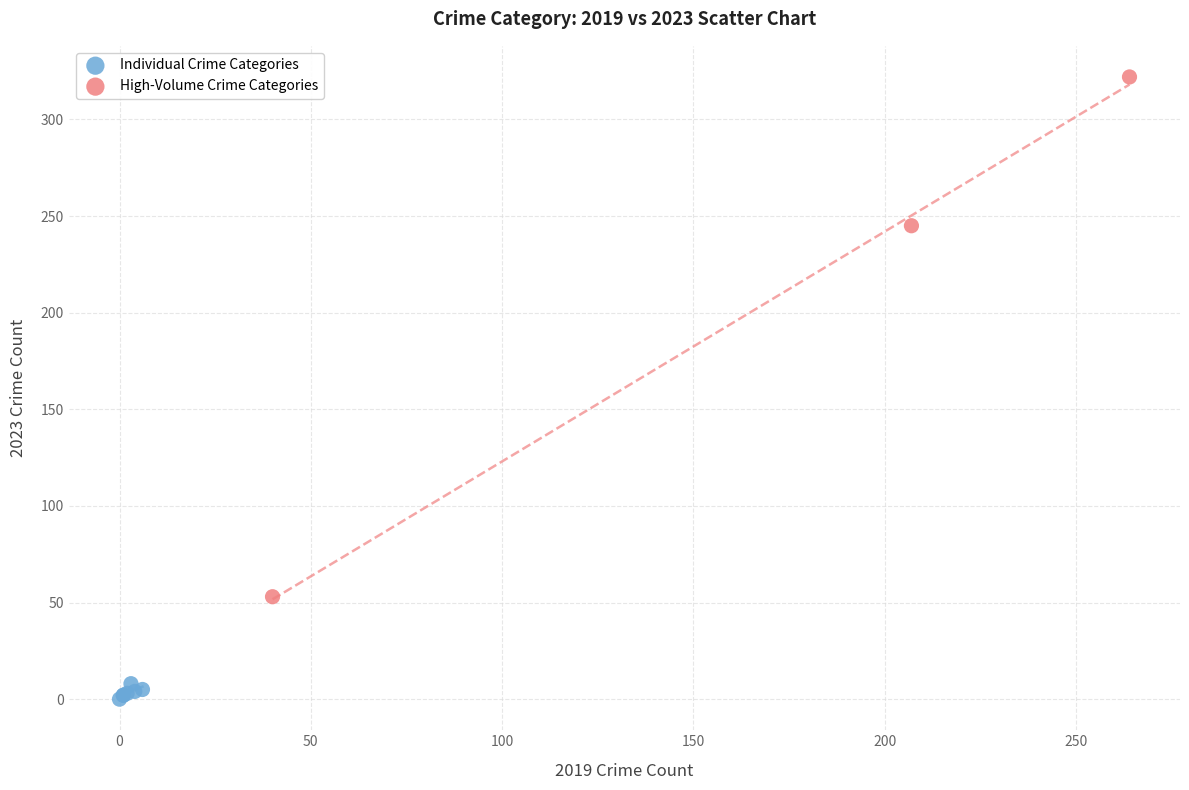

Which series has the largest Y range (max minus min)?

High-Volume Crime Categories